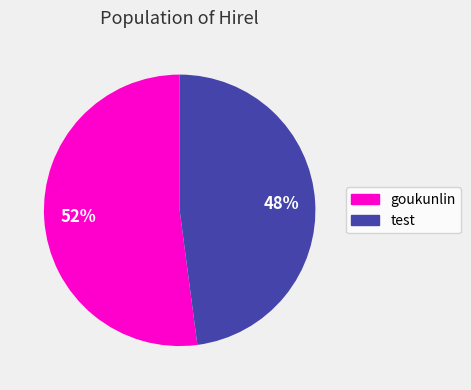

The test slice represents 48% of the pie. True or false?

True